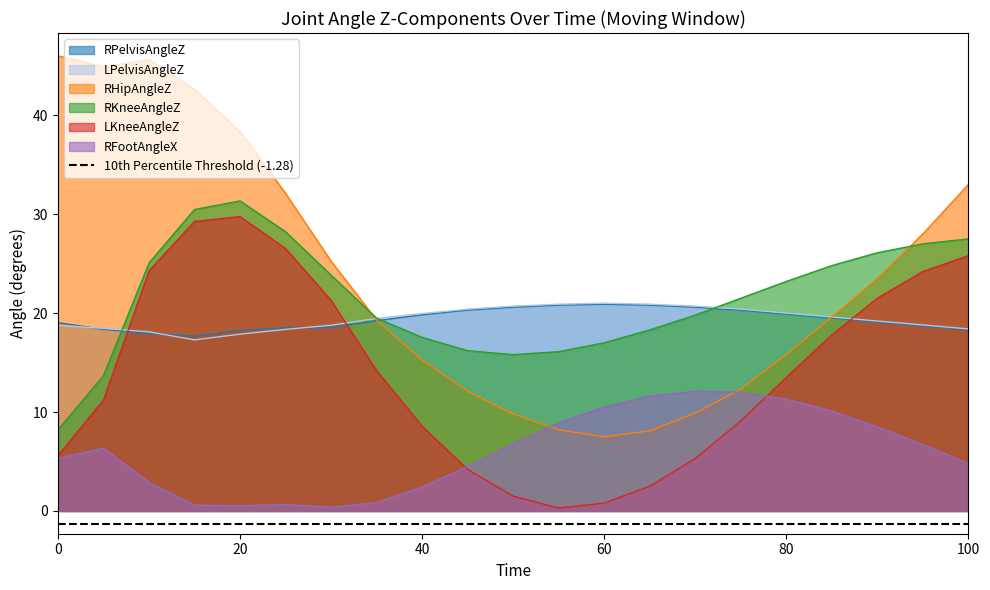

At which label is LKneeAngleZ closest to 15?

35